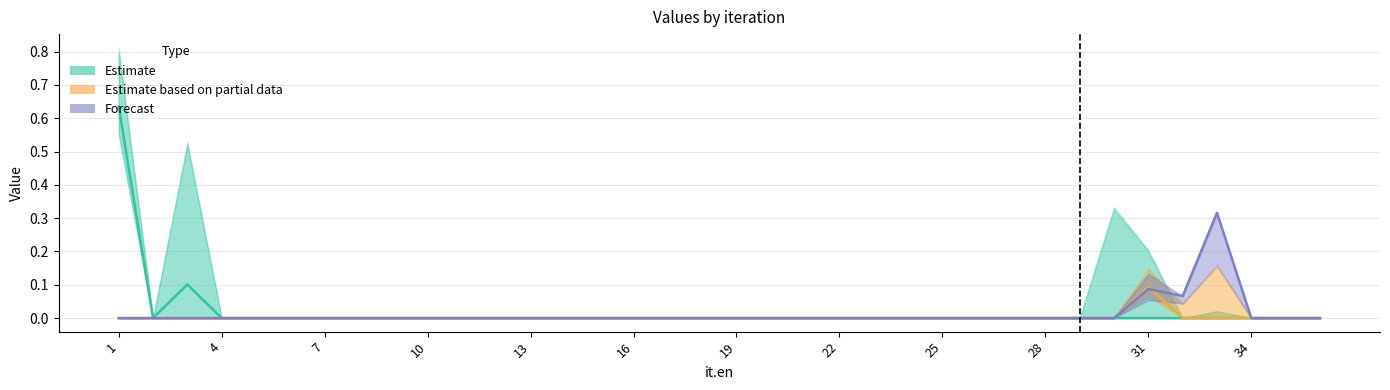

True or false: Estimate based on partial data and Estimate intersect in this chart.

False